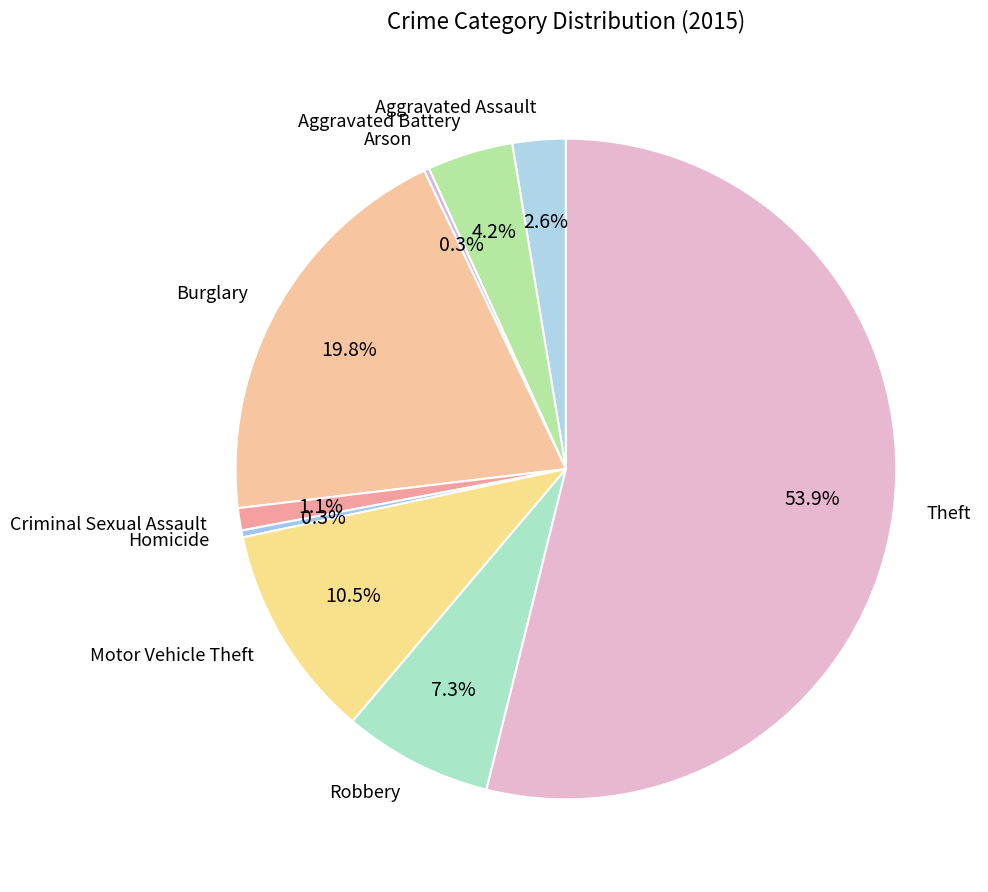

True or false: Motor Vehicle Theft accounts for 21% of the total.

False